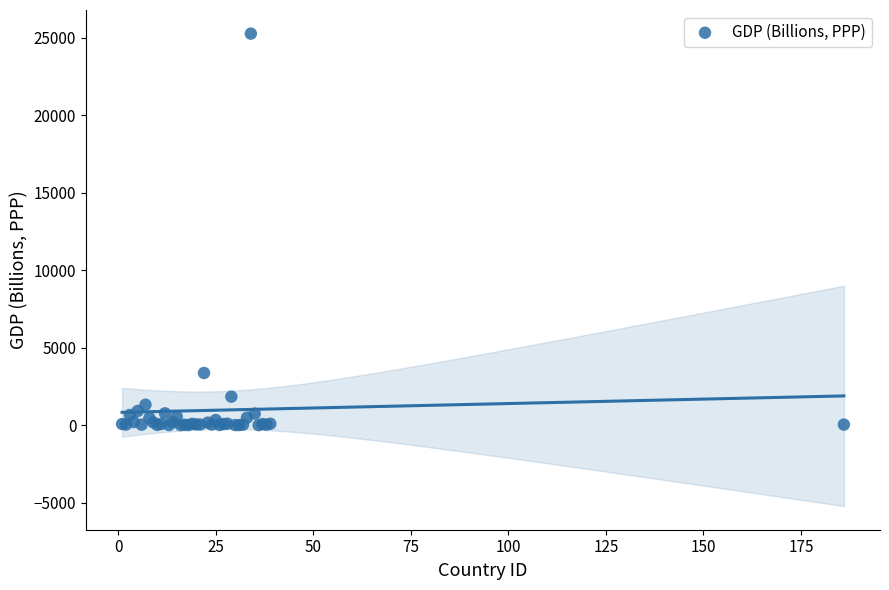

What Y value in the scatter plot is closest to 12635?

3365.3